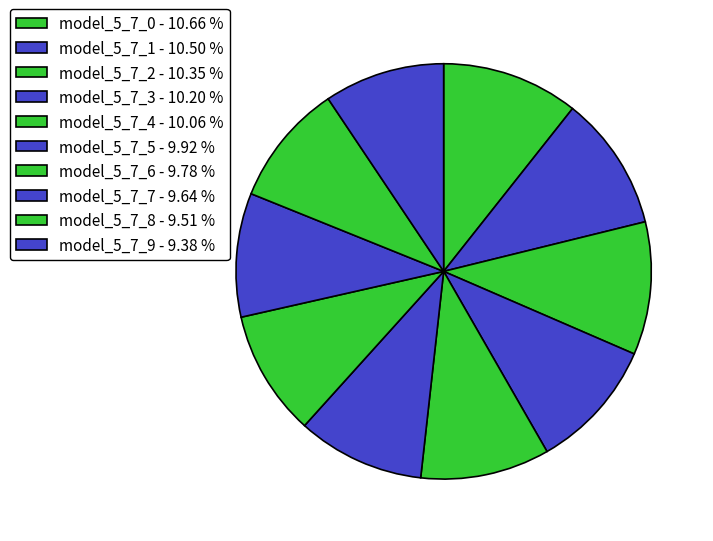

Is model_5_7_8 the majority of the pie?

No